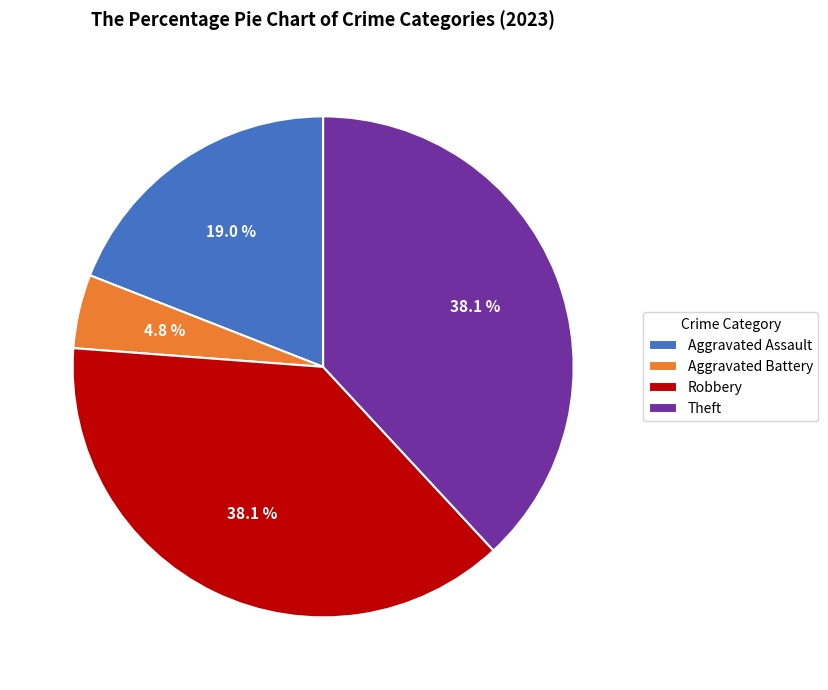

Combined, what portion of the pie is Aggravated Assault and Aggravated Battery?

23.8%